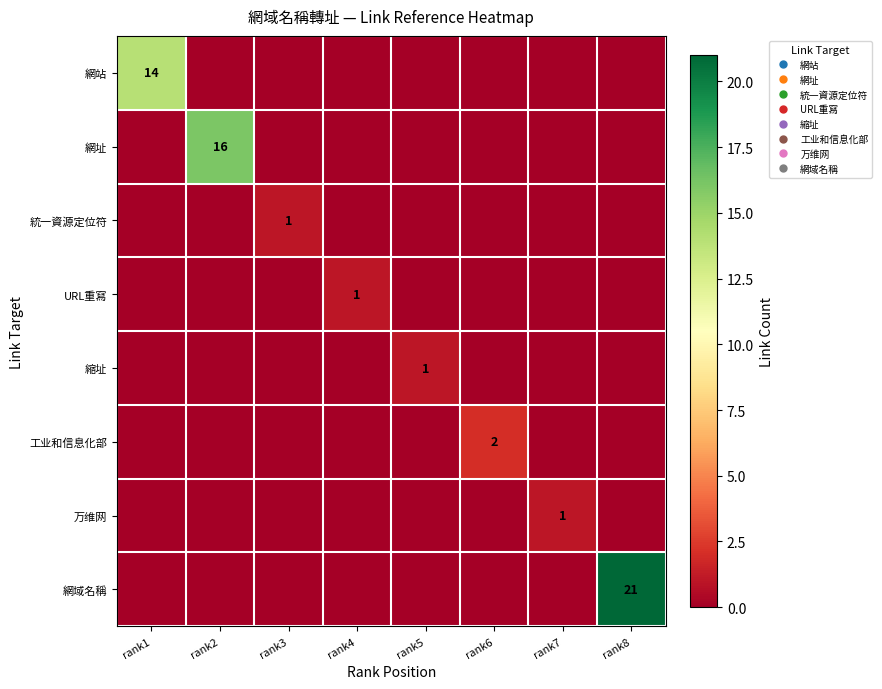

How many categories are shown in the chart?

8